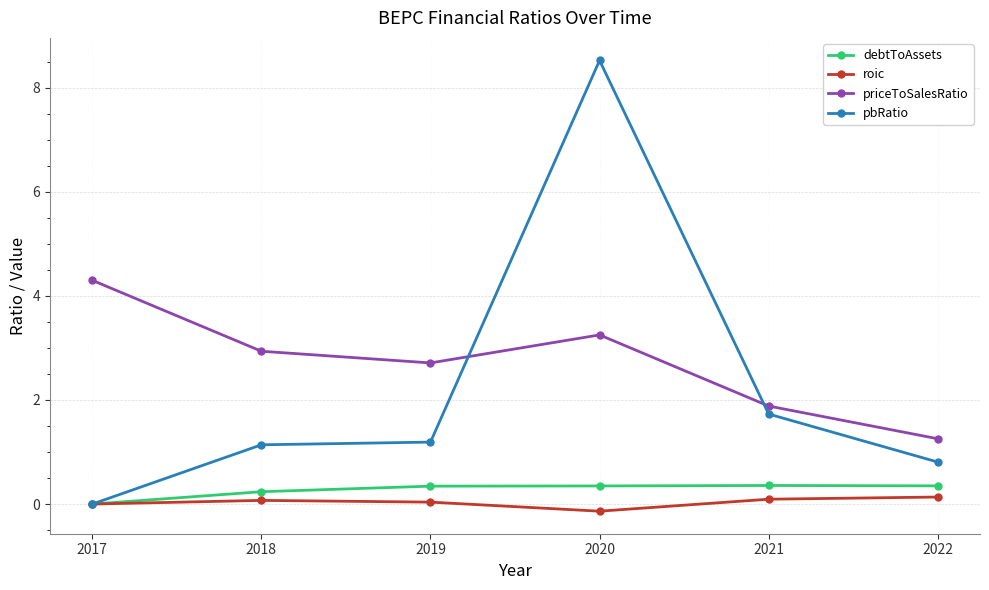

Which series has the largest total across all categories?

priceToSalesRatio